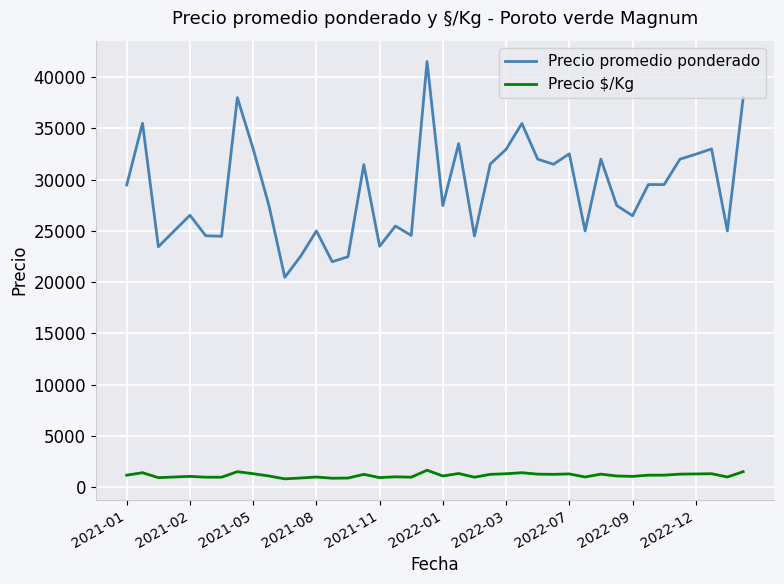

List the series in order of their overall mean, lowest first.

Precio $/Kg, Precio promedio ponderado